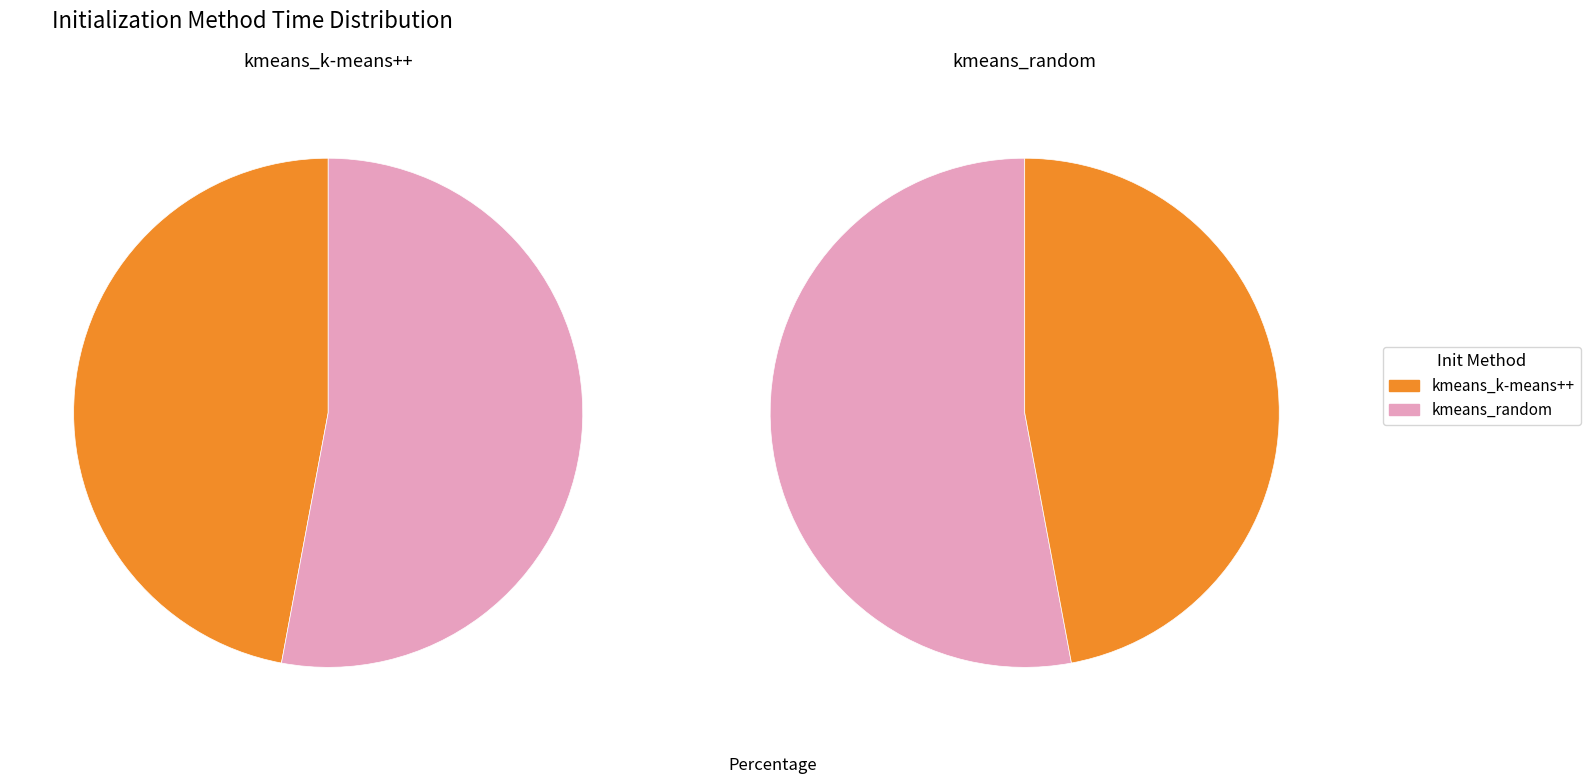

What is the ratio of the value at kmeans_k-means++ to the value at kmeans_random?

0.9